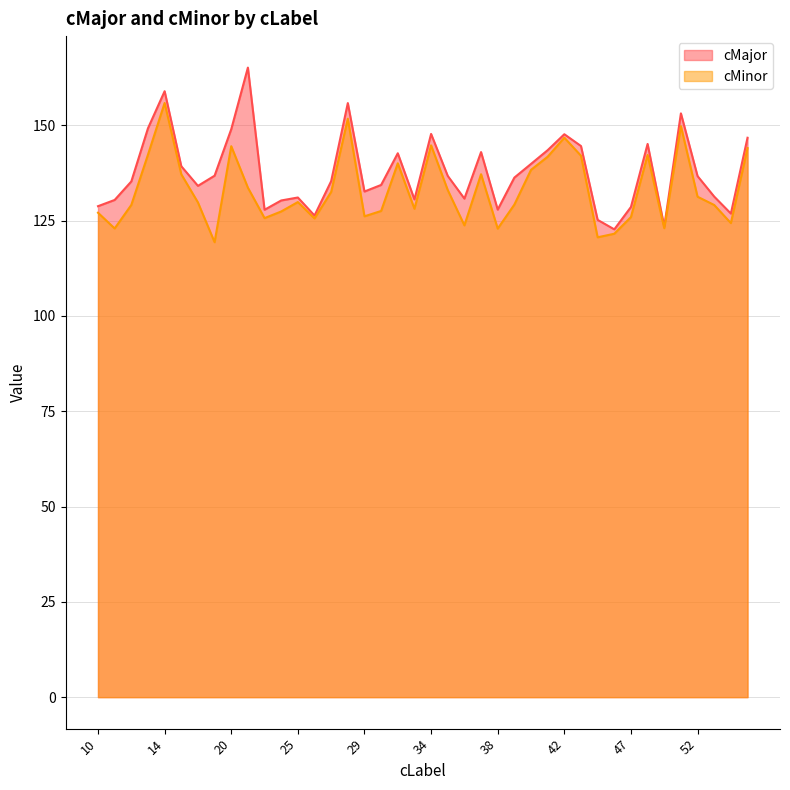

True or false: cMajor and cMinor cross at least once.

False